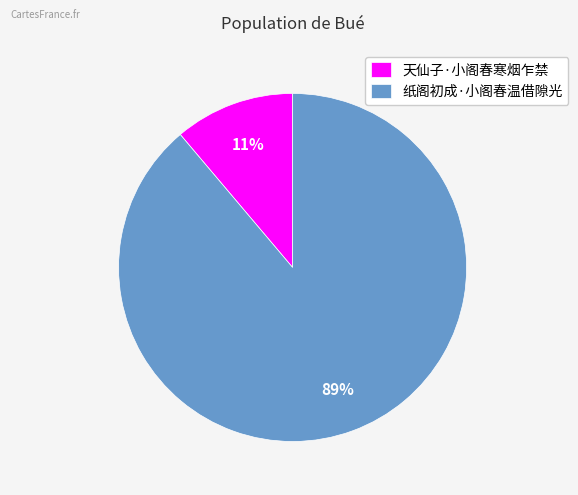

Which slice is the smallest?

天仙子·小阁春寒烟乍禁